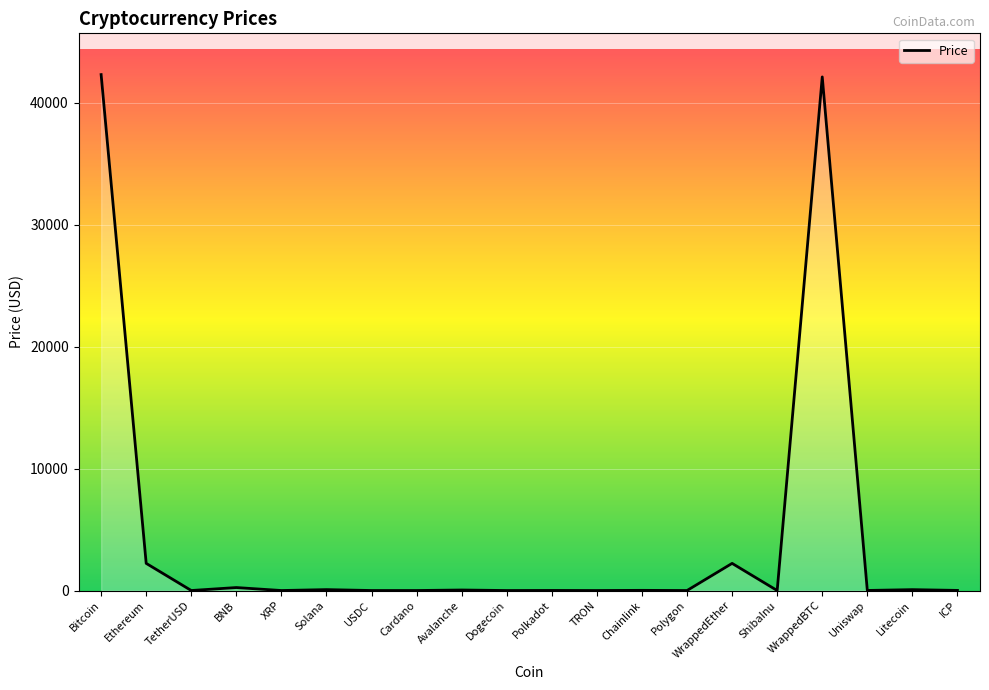

What is the difference between the maximum and minimum values?

42321.2